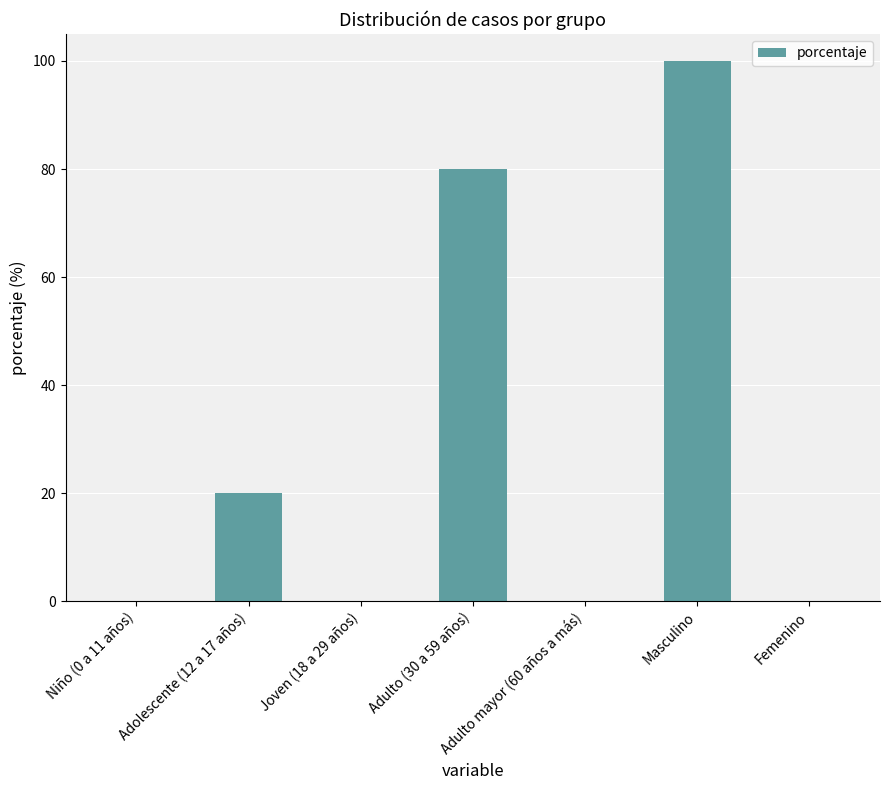

Is it true that the value at Joven (18 a 29 años) is 0?

True